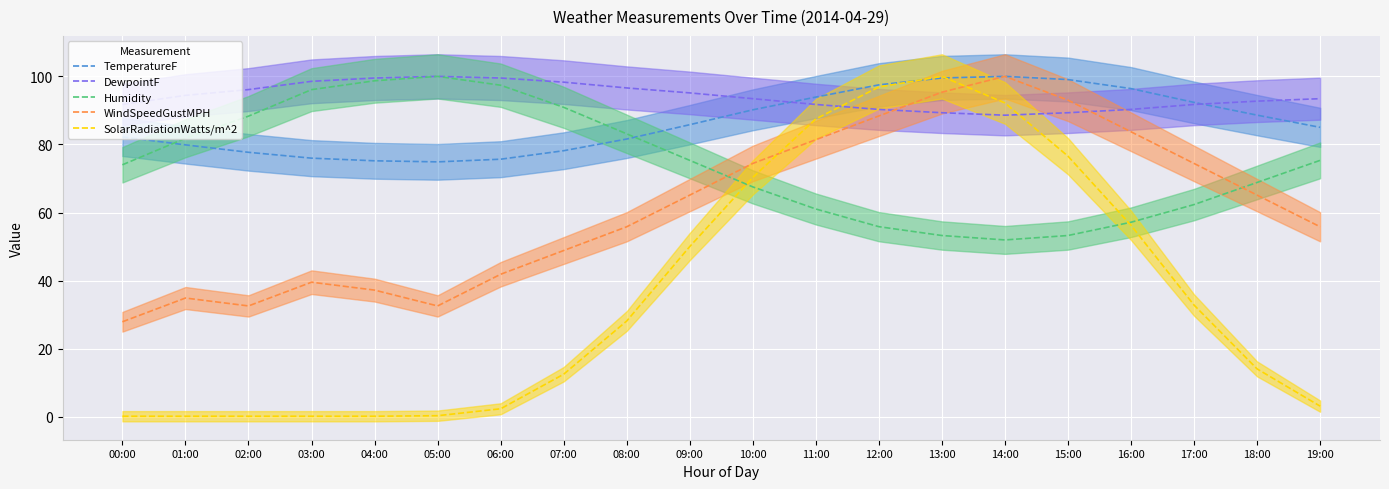

What are all the series names shown in the legend?

TemperatureF, DewpointF, Humidity, WindSpeedGustMPH, SolarRadiationWatts/m^2